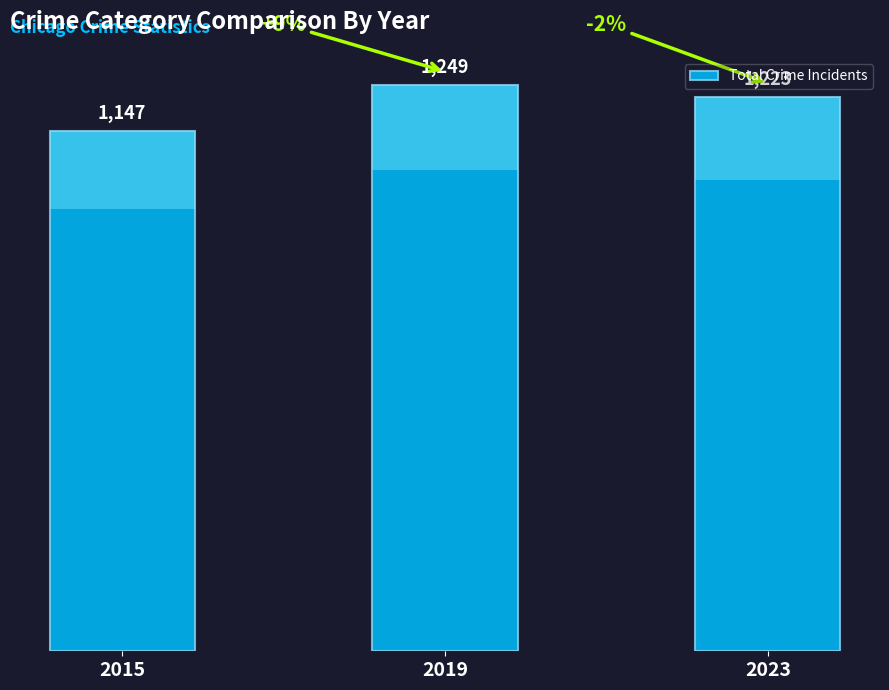

What is the average value?

1206